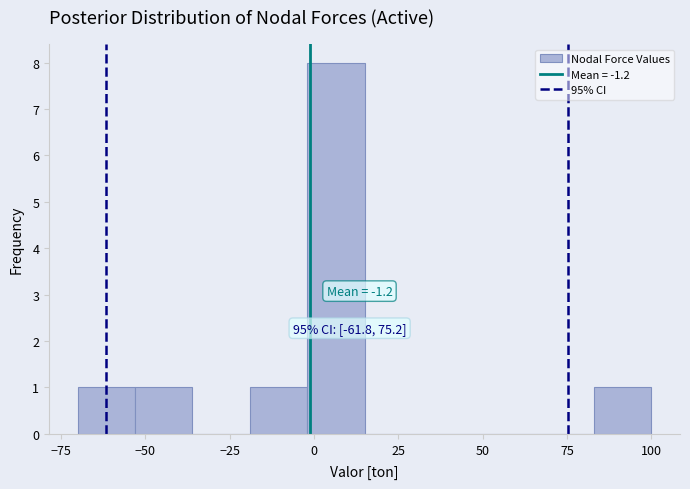

Read against the x-axis, roughly where is the centre of the tallest bar?

5